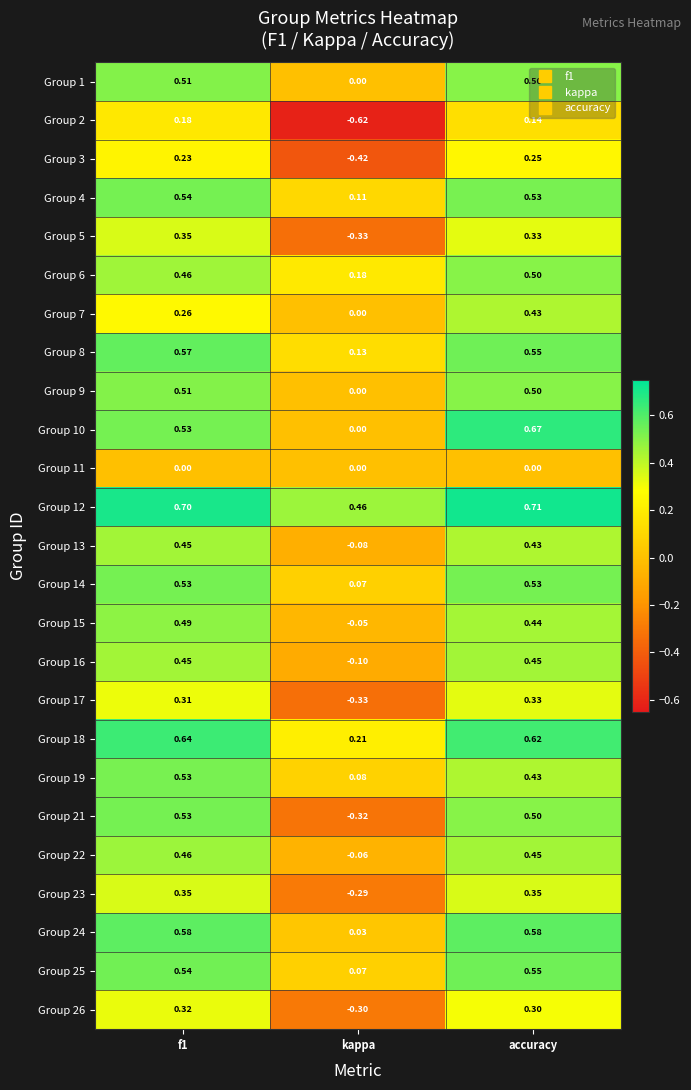

Which category has the highest value across all series?

accuracy